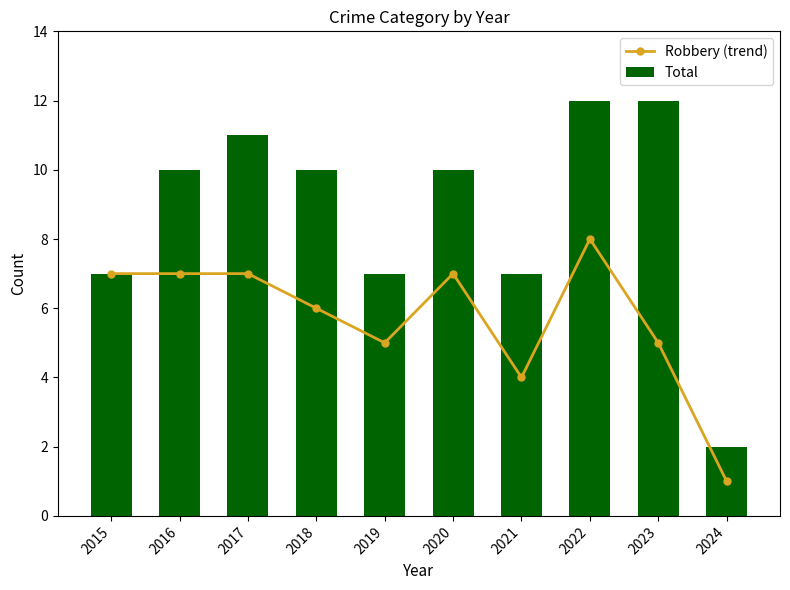

Reading left to right, list all the values displayed in this chart.

Robbery (trend): 2015=7	2016=7	2017=7	2018=6	2019=5	2020=7	2021=4	2022=8	2023=5	2024=1
Total: 2015=7	2016=10	2017=11	2018=10	2019=7	2020=10	2021=7	2022=12	2023=12	2024=2